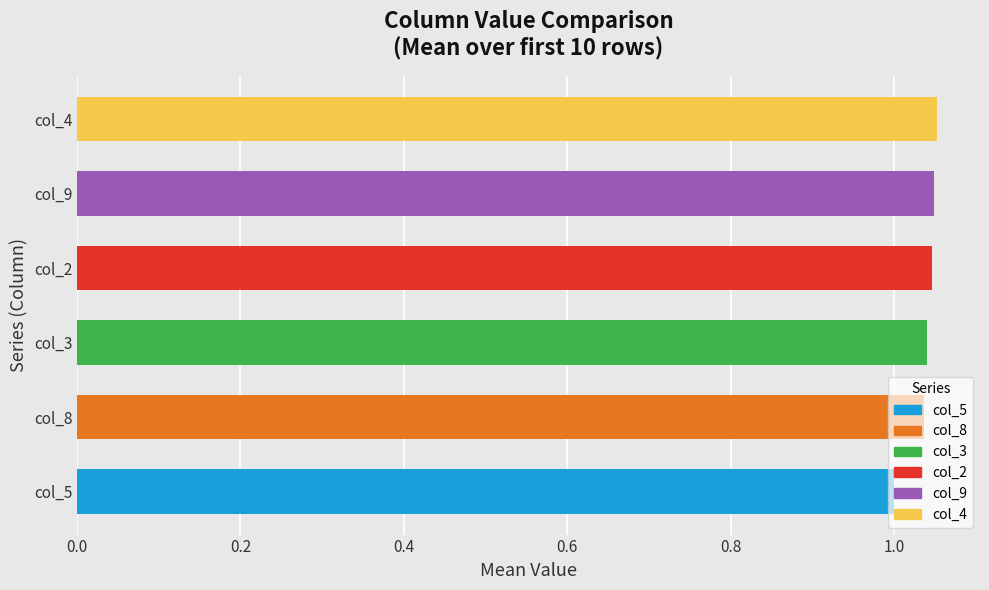

How many categories are shown in the chart?

6